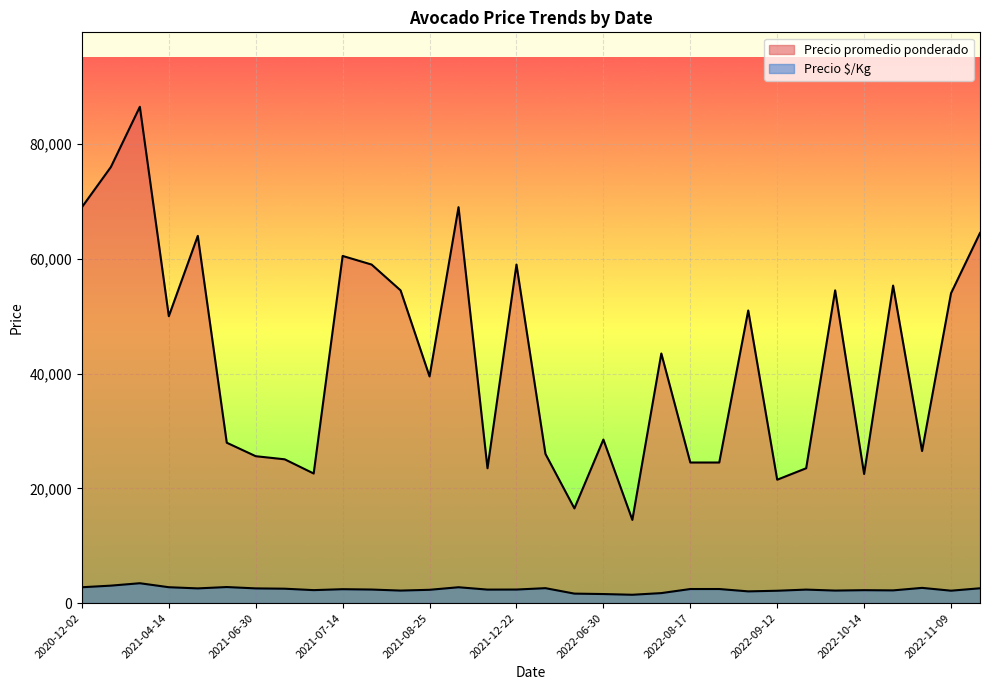

Which series has the largest range (max minus min)?

Precio promedio ponderado